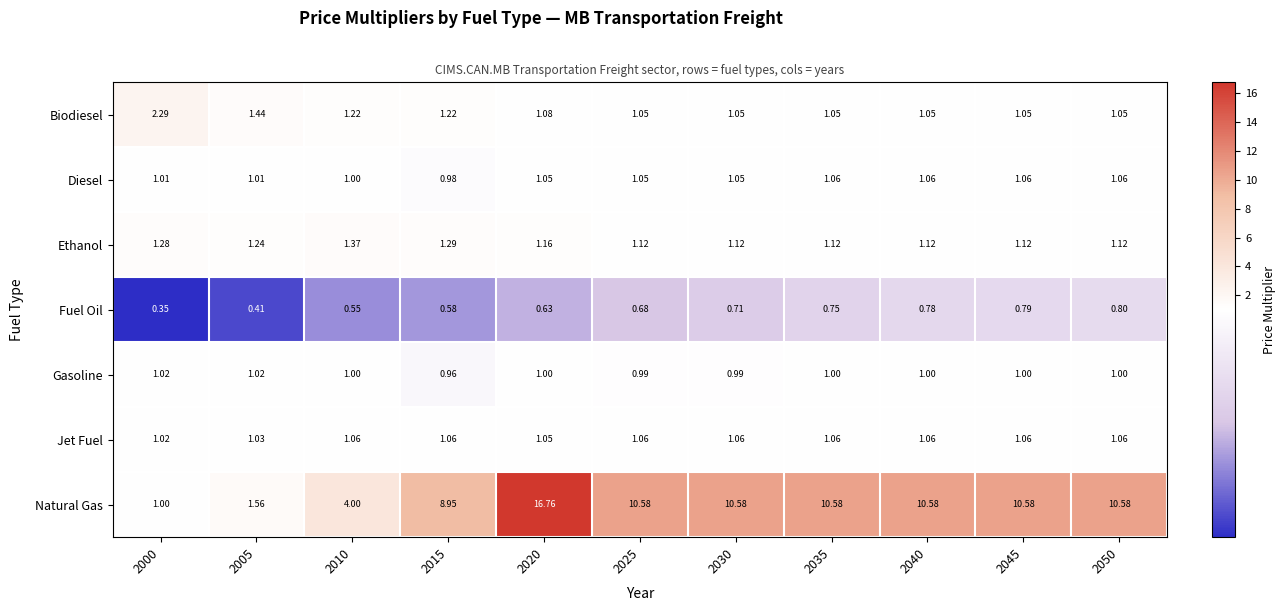

Is the value of Fuel Oil at 2015 greater than the value of Ethanol at 2000?

No